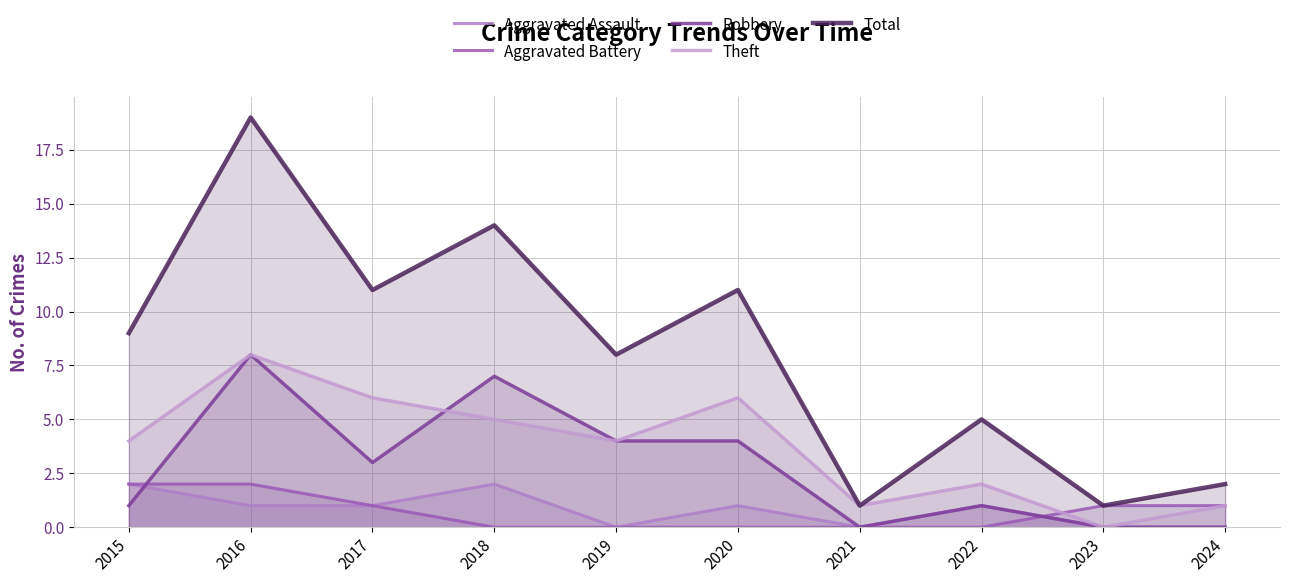

How many lines are shown in the chart?

5